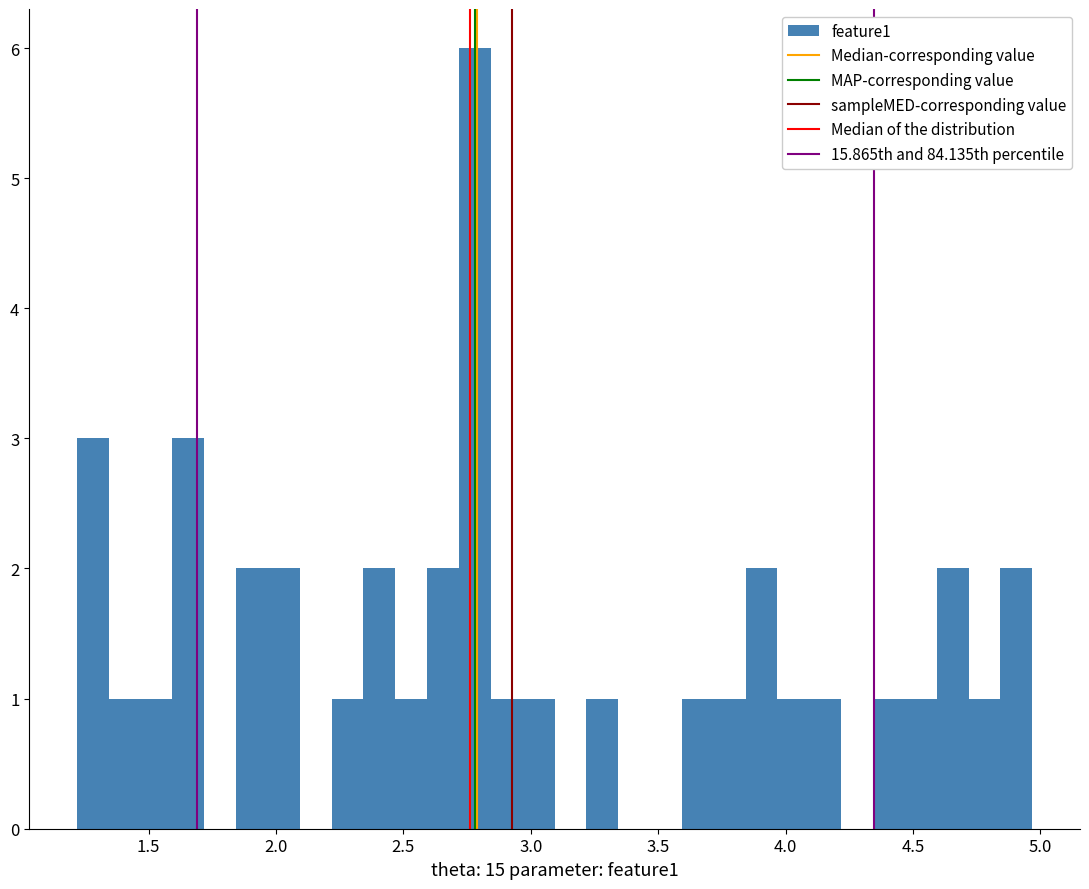

Around what value on the x-axis is the tallest bar? Give the approximate position of its centre, as read against the axis.

2.80